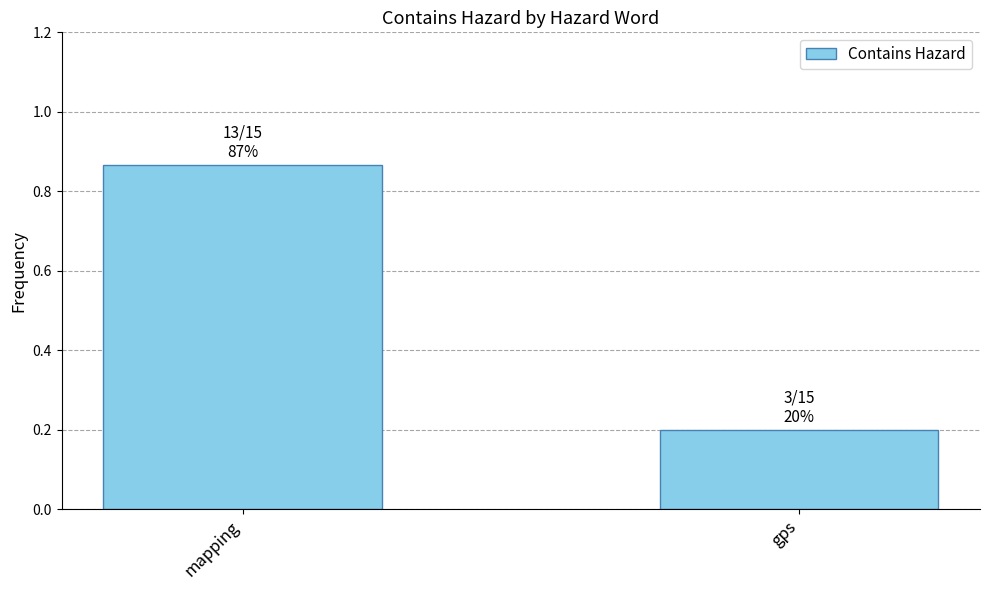

What is the difference between the maximum and minimum values?

0.7